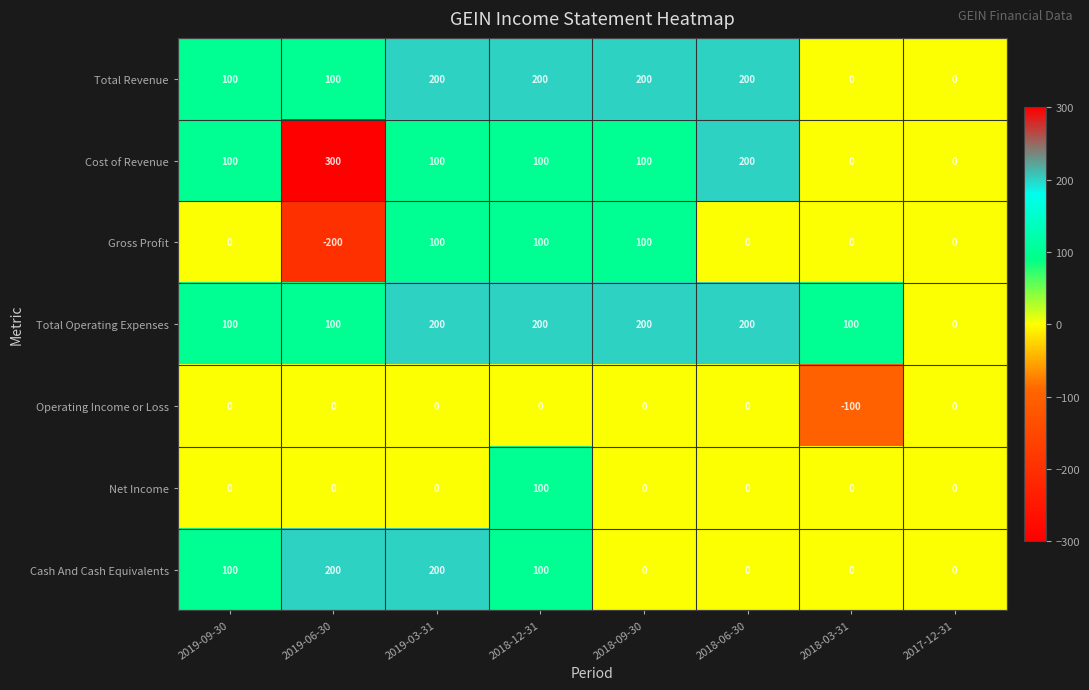

How many distinct data groups are displayed?

7